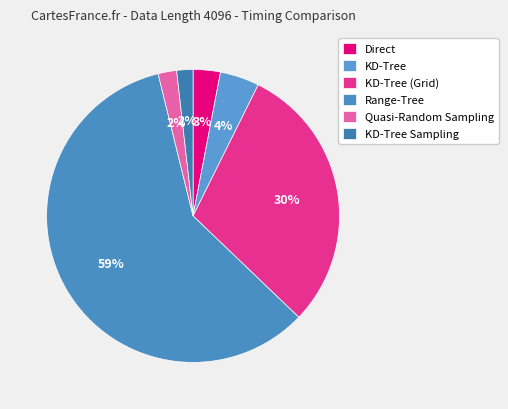

True or false: KD-Tree (Grid) accounts for 22% of the total.

False